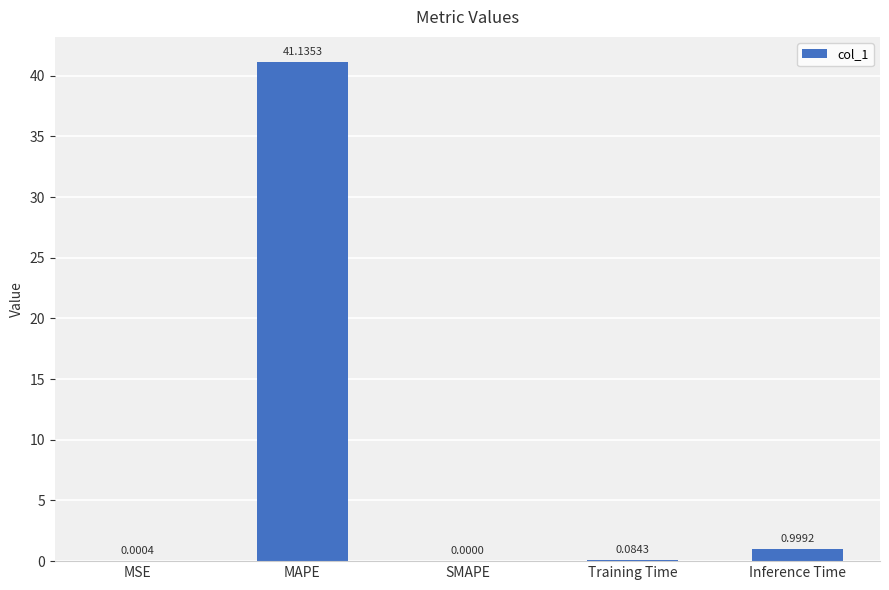

Which has a higher value, MAPE or SMAPE?

MAPE